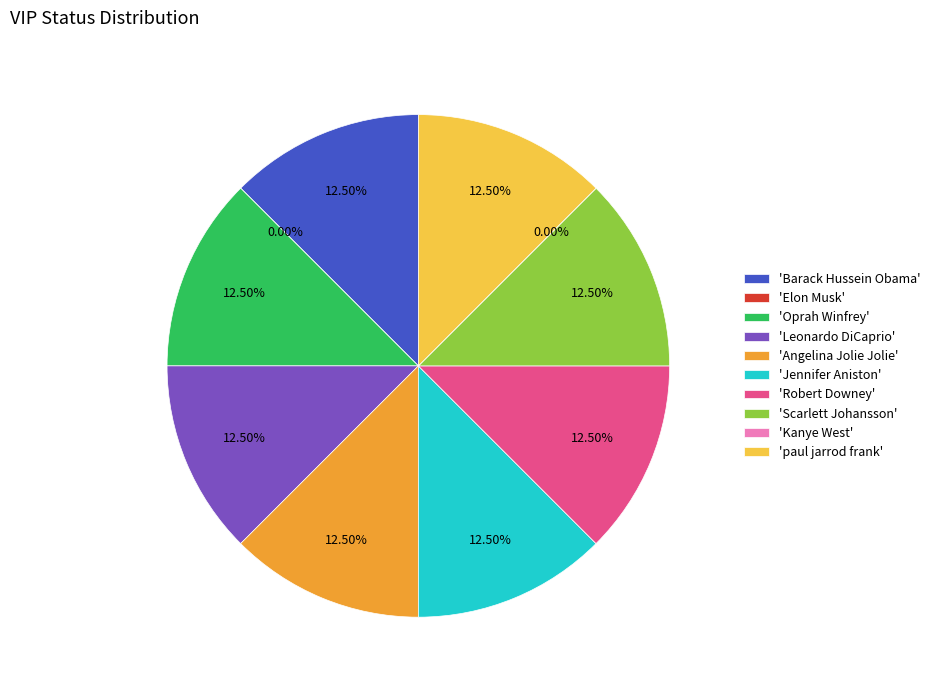

Count the number of slices in the pie.

10